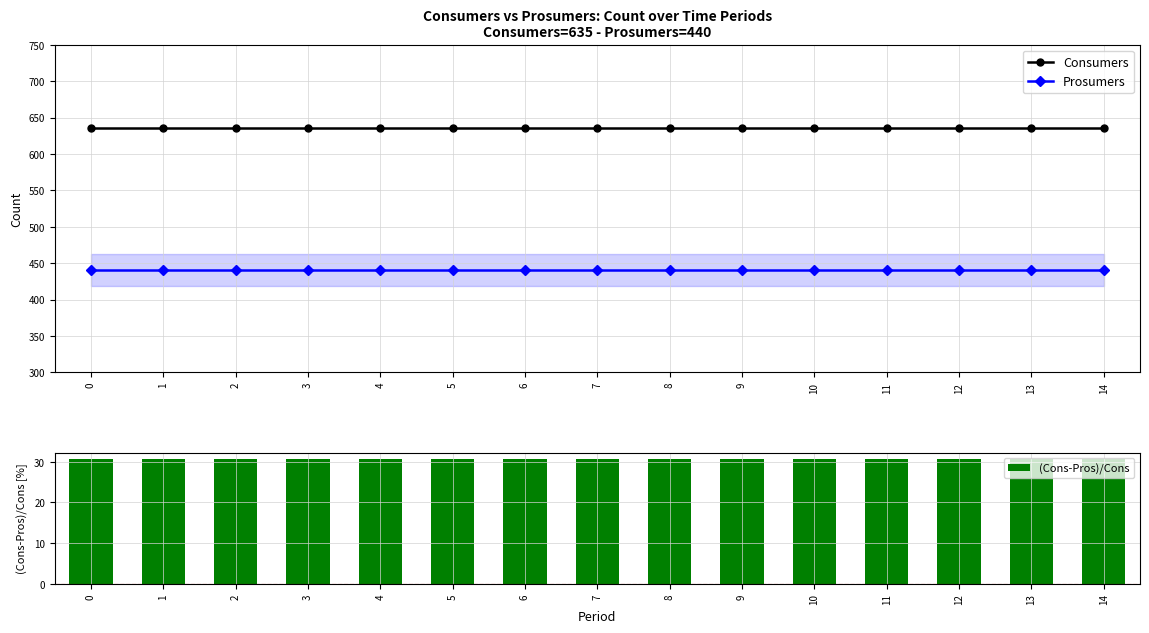

What is the value of the Prosumers point at the 14th from the left?

440